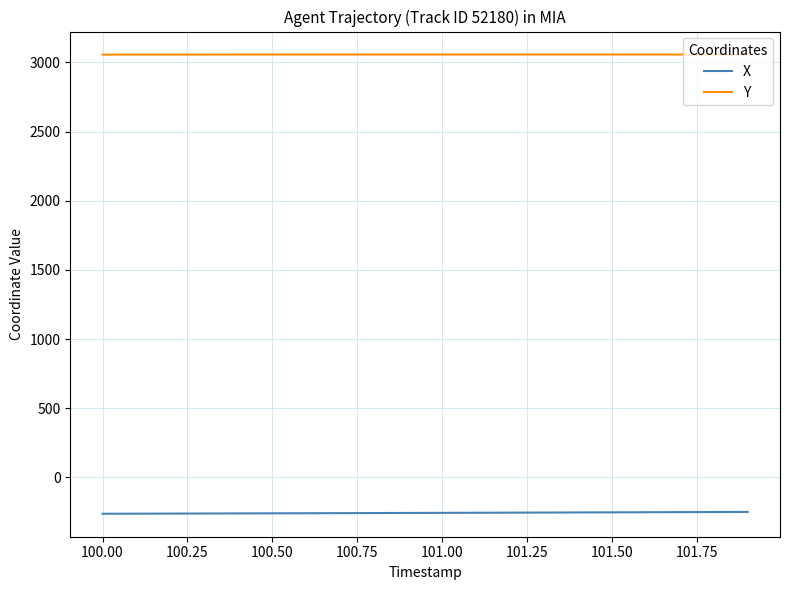

True or false: X and Y cross at least once.

False